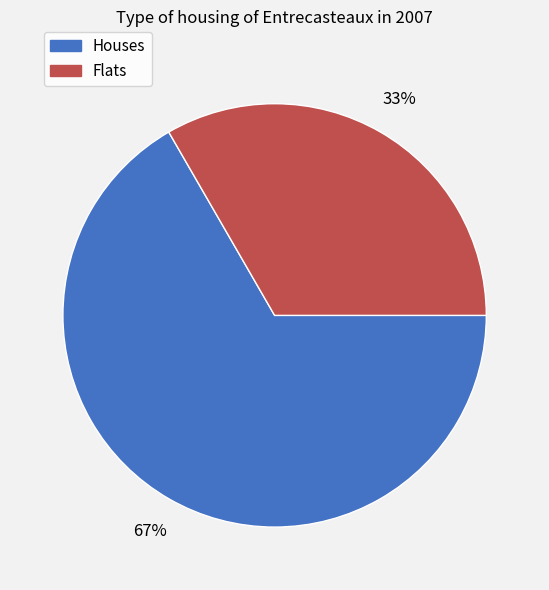

To the nearest percent, what is the average slice percentage?

50%